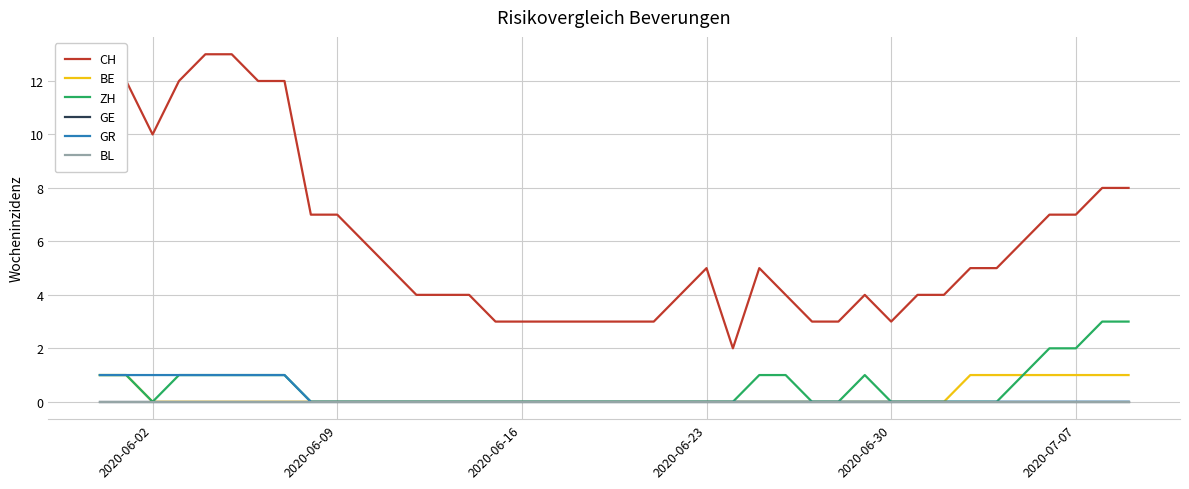

Does the chart display data point markers on the line(s)?

No